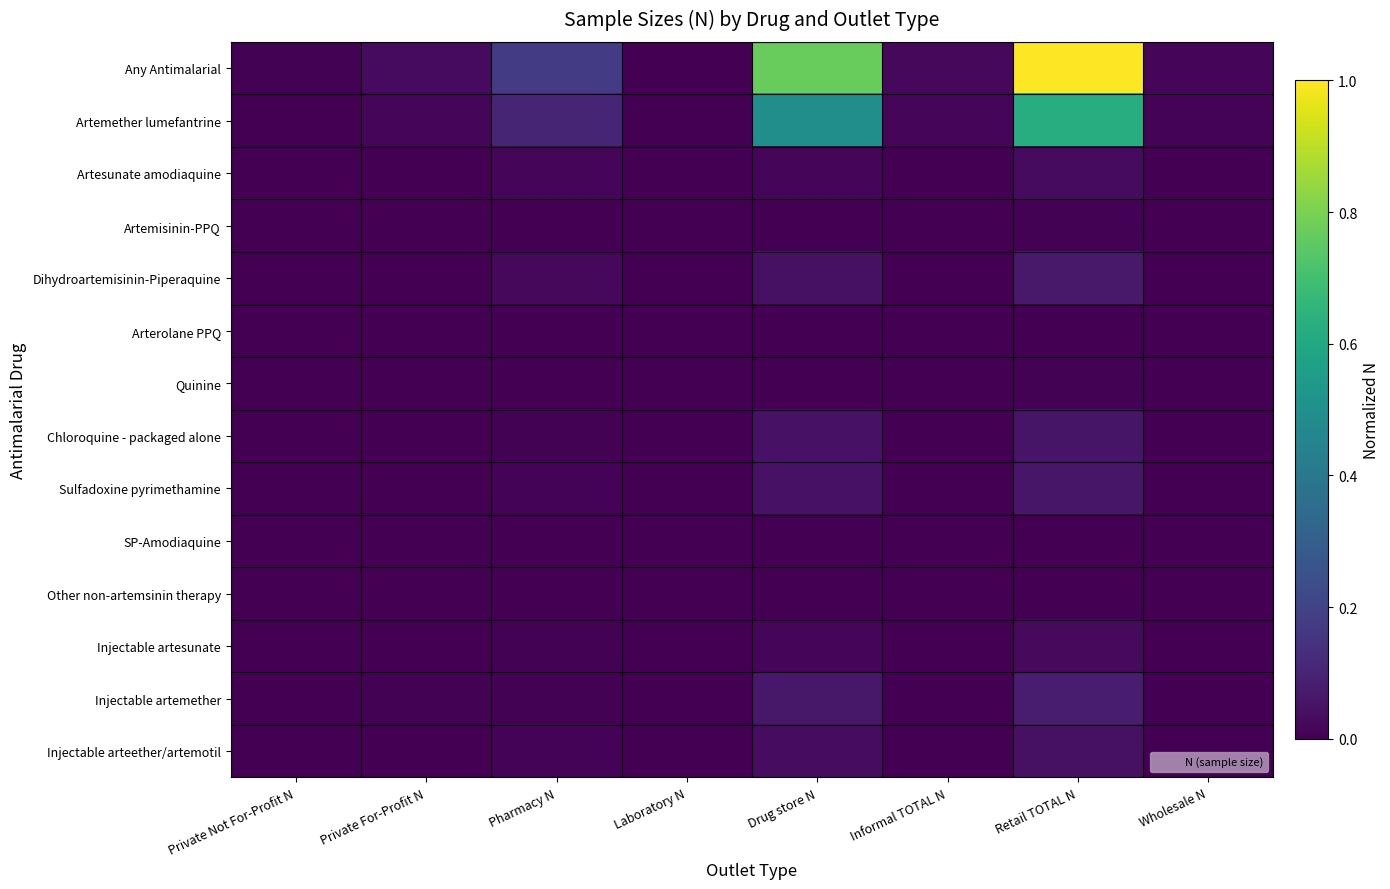

Reading left to right, transcribe all the data shown in this chart.

Any Antimalarial: Private Not For-Profit N=0.0	Private For-Profit N=0.0	Pharmacy N=0.2	Laboratory N=0.0	Drug store N=0.8	Informal TOTAL N=0.0	Retail TOTAL N=1.0	Wholesale N=0.0
Artemether lumefantrine: Private Not For-Profit N=0.0	Private For-Profit N=0.0	Pharmacy N=0.1	Laboratory N=0.0	Drug store N=0.5	Informal TOTAL N=0.0	Retail TOTAL N=0.6	Wholesale N=0.0
Artesunate amodiaquine: Private Not For-Profit N=0.0	Private For-Profit N=0.0	Pharmacy N=0.0	Laboratory N=0.0	Drug store N=0.0	Informal TOTAL N=0.0	Retail TOTAL N=0.0	Wholesale N=0.0
Artemisinin-PPQ: Private Not For-Profit N=0.0	Private For-Profit N=0.0	Pharmacy N=0.0	Laboratory N=0.0	Drug store N=0.0	Informal TOTAL N=0.0	Retail TOTAL N=0.0	Wholesale N=0.0
Dihydroartemisinin-Piperaquine: Private Not For-Profit N=0.0	Private For-Profit N=0.0	Pharmacy N=0.0	Laboratory N=0.0	Drug store N=0.0	Informal TOTAL N=0.0	Retail TOTAL N=0.1	Wholesale N=0.0
Arterolane PPQ: Private Not For-Profit N=0.0	Private For-Profit N=0.0	Pharmacy N=0.0	Laboratory N=0.0	Drug store N=0.0	Informal TOTAL N=0.0	Retail TOTAL N=0.0	Wholesale N=0.0
Quinine: Private Not For-Profit N=0.0	Private For-Profit N=0.0	Pharmacy N=0.0	Laboratory N=0.0	Drug store N=0.0	Informal TOTAL N=0.0	Retail TOTAL N=0.0	Wholesale N=0.0
Chloroquine - packaged alone: Private Not For-Profit N=0.0	Private For-Profit N=0.0	Pharmacy N=0.0	Laboratory N=0.0	Drug store N=0.0	Informal TOTAL N=0.0	Retail TOTAL N=0.1	Wholesale N=0.0
Sulfadoxine pyrimethamine: Private Not For-Profit N=0.0	Private For-Profit N=0.0	Pharmacy N=0.0	Laboratory N=0.0	Drug store N=0.1	Informal TOTAL N=0.0	Retail TOTAL N=0.1	Wholesale N=0.0
SP-Amodiaquine: Private Not For-Profit N=0.0	Private For-Profit N=0.0	Pharmacy N=0.0	Laboratory N=0.0	Drug store N=0.0	Informal TOTAL N=0.0	Retail TOTAL N=0.0	Wholesale N=0.0
Other non-artemsinin therapy: Private Not For-Profit N=0.0	Private For-Profit N=0.0	Pharmacy N=0.0	Laboratory N=0.0	Drug store N=0.0	Informal TOTAL N=0.0	Retail TOTAL N=0.0	Wholesale N=0.0
Injectable artesunate: Private Not For-Profit N=0.0	Private For-Profit N=0.0	Pharmacy N=0.0	Laboratory N=0.0	Drug store N=0.0	Informal TOTAL N=0.0	Retail TOTAL N=0.0	Wholesale N=0.0
Injectable artemether: Private Not For-Profit N=0.0	Private For-Profit N=0.0	Pharmacy N=0.0	Laboratory N=0.0	Drug store N=0.1	Informal TOTAL N=0.0	Retail TOTAL N=0.1	Wholesale N=0.0
Injectable arteether/artemotil: Private Not For-Profit N=0.0	Private For-Profit N=0.0	Pharmacy N=0.0	Laboratory N=0.0	Drug store N=0.0	Informal TOTAL N=0.0	Retail TOTAL N=0.0	Wholesale N=0.0